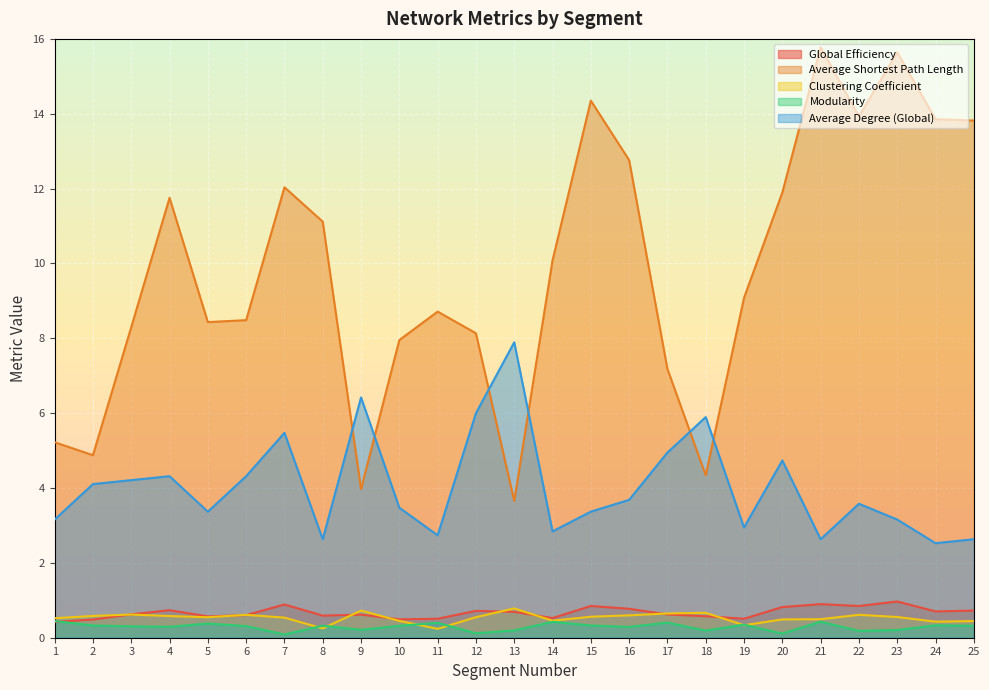

At which label is Average Degree (Global) closest to 5?

17